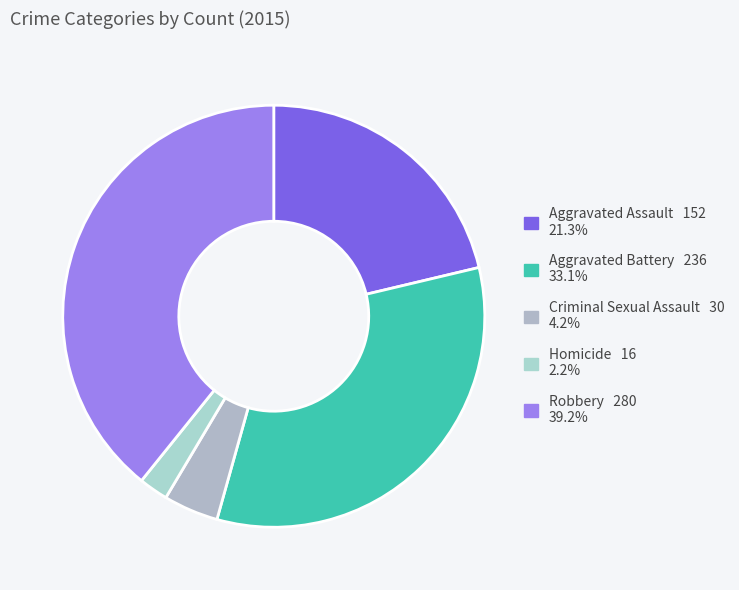

How much of the chart is everything except Robbery?

60.8%